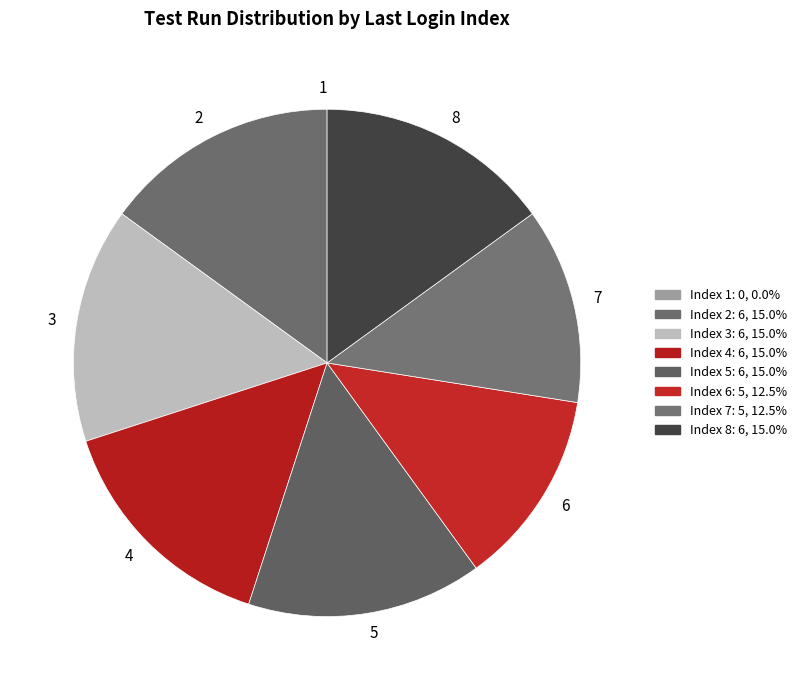

Does 3 account for over 50% of the chart?

No